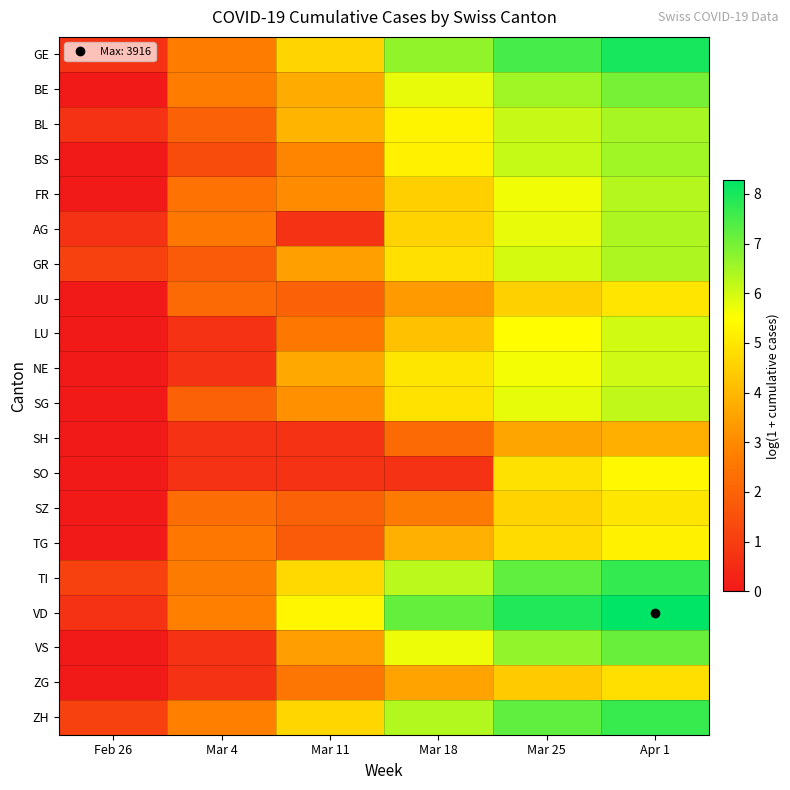

Rank the series by their maximum value, from lowest to highest.

SH, ZG, JU, SZ, TG, SO, LU, NE, SG, FR, GR, AG, BL, BS, BE, VS, ZH, TI, GE, VD